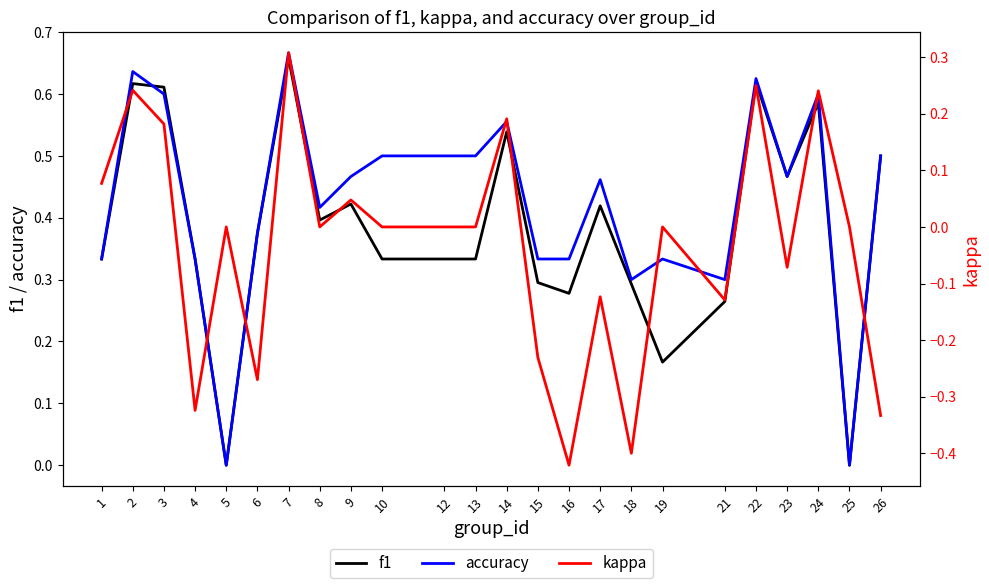

At 18, list the series in order from smallest to largest.

kappa, f1, accuracy